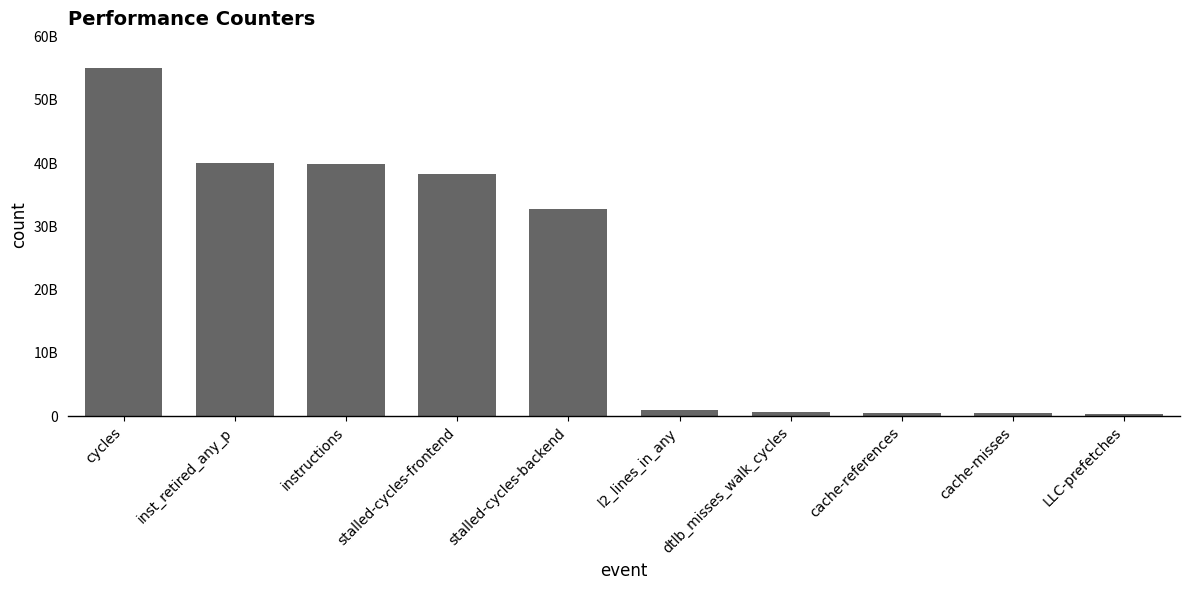

Where does the data first go above 32813161286?

cycles